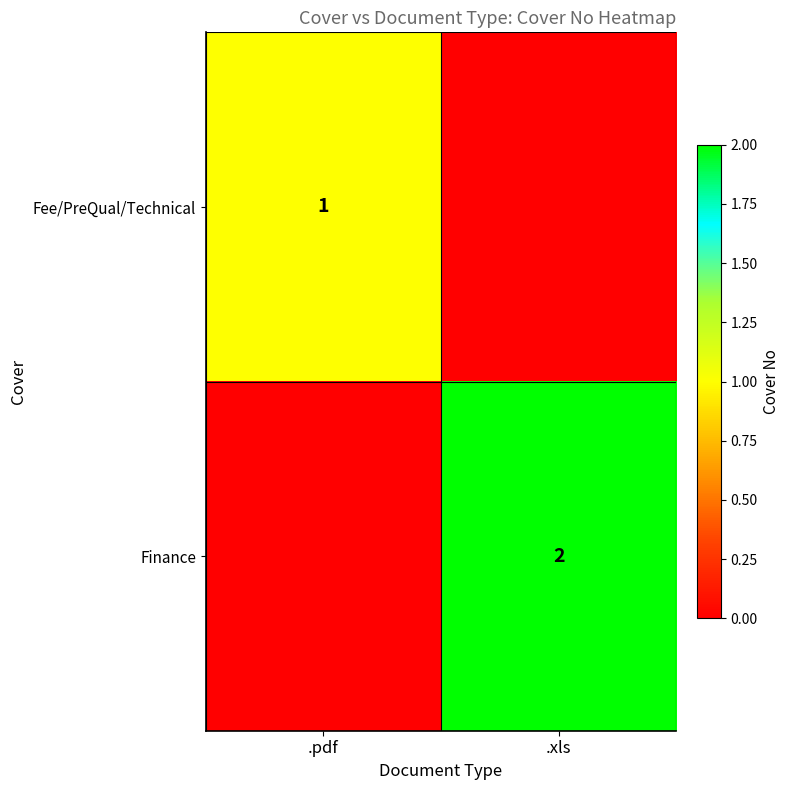

Is it true that Finance equals 4 at .xls?

False